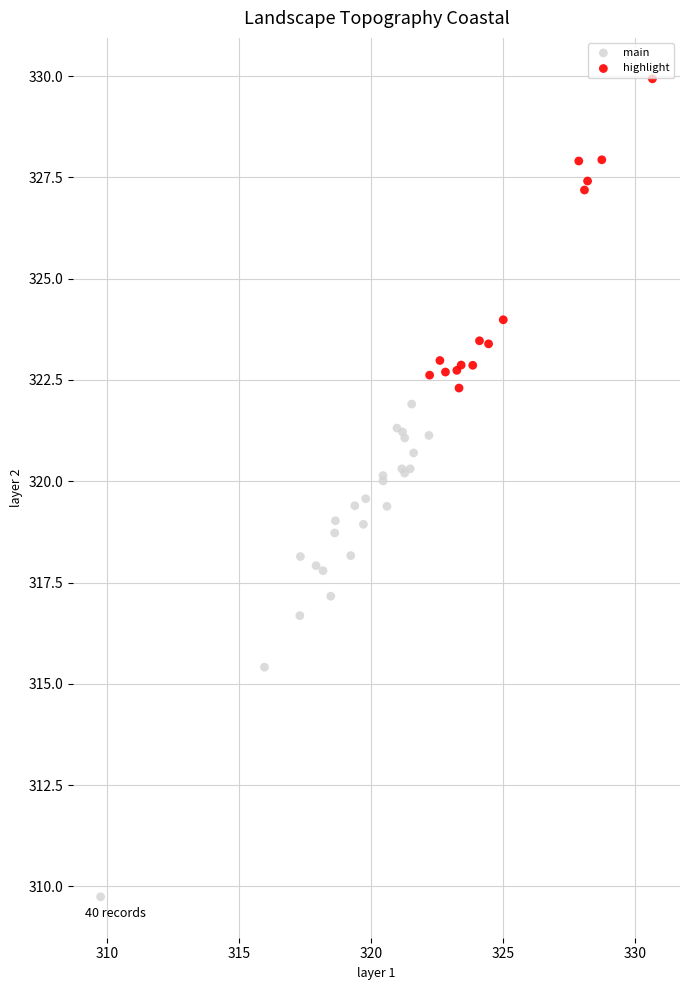

Which series has the largest Y range (max minus min)?

main